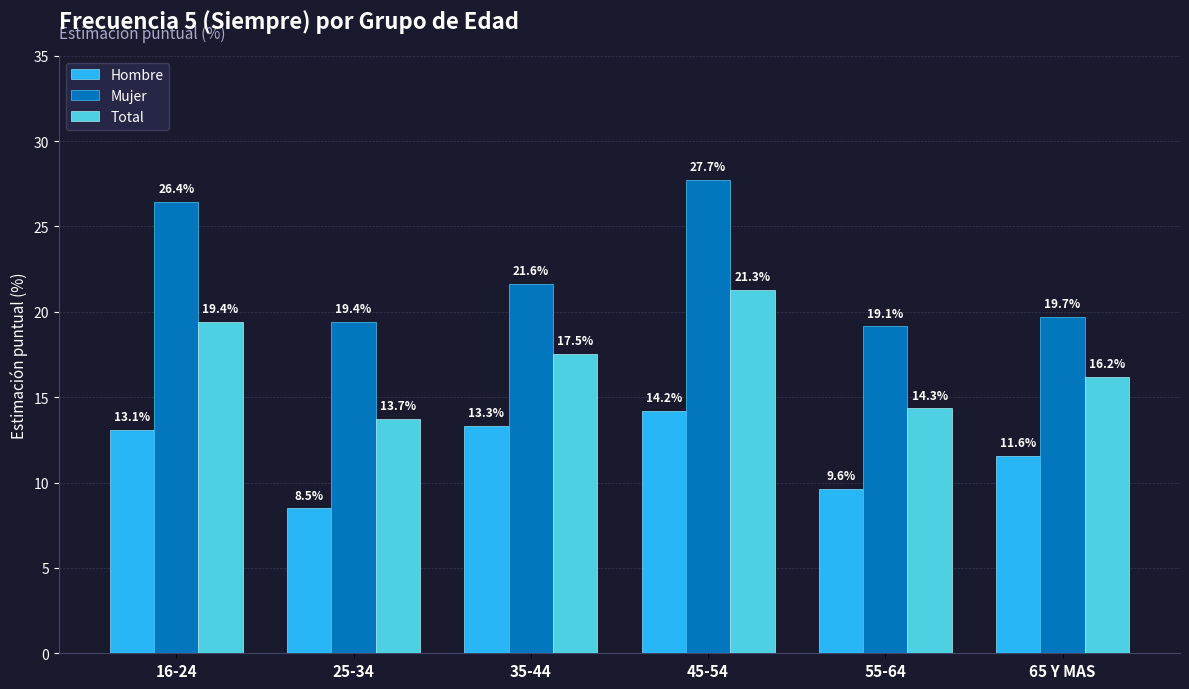

What is the average value of the Hombre series?

11.7